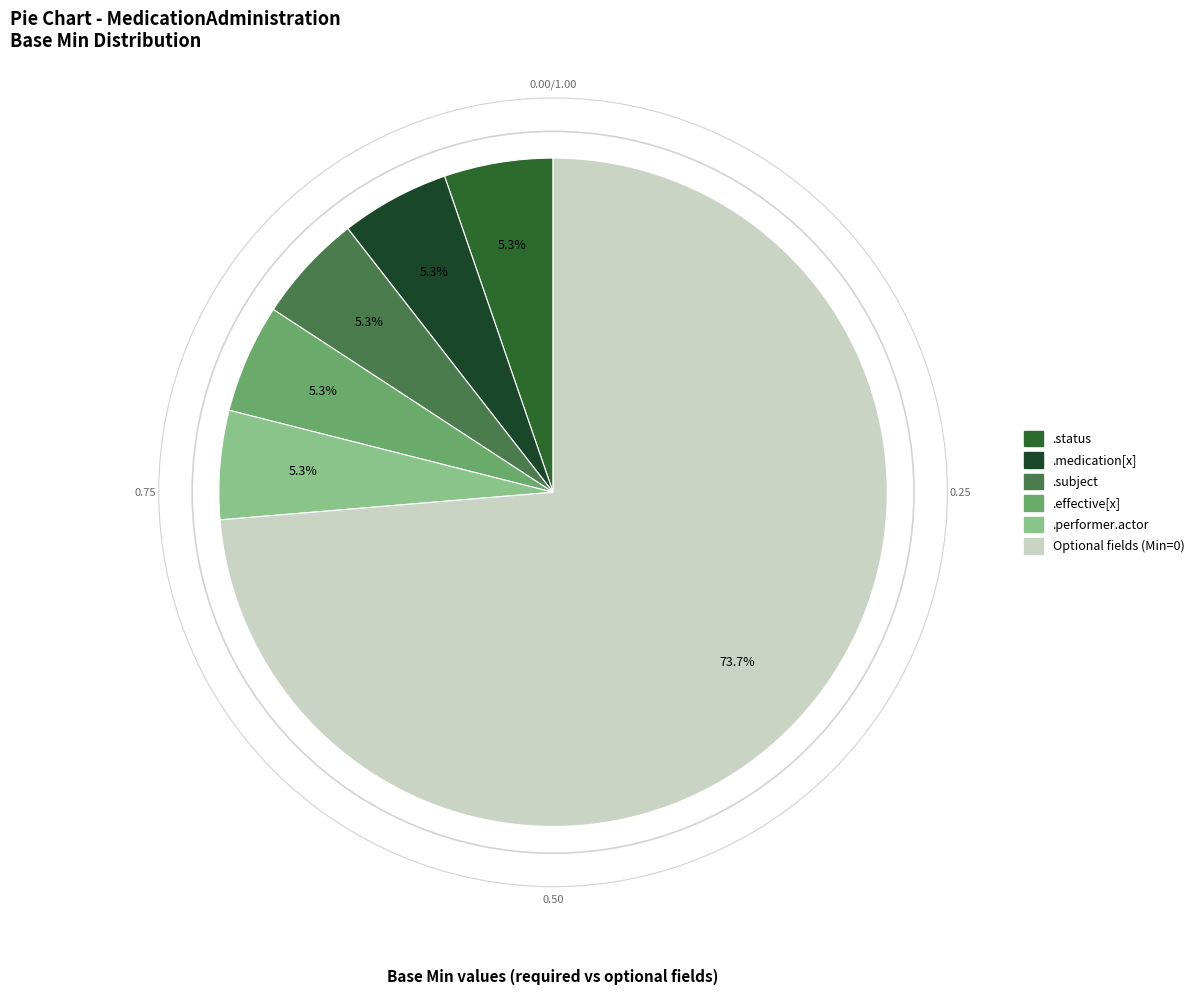

Does any single category account for the majority?

Yes